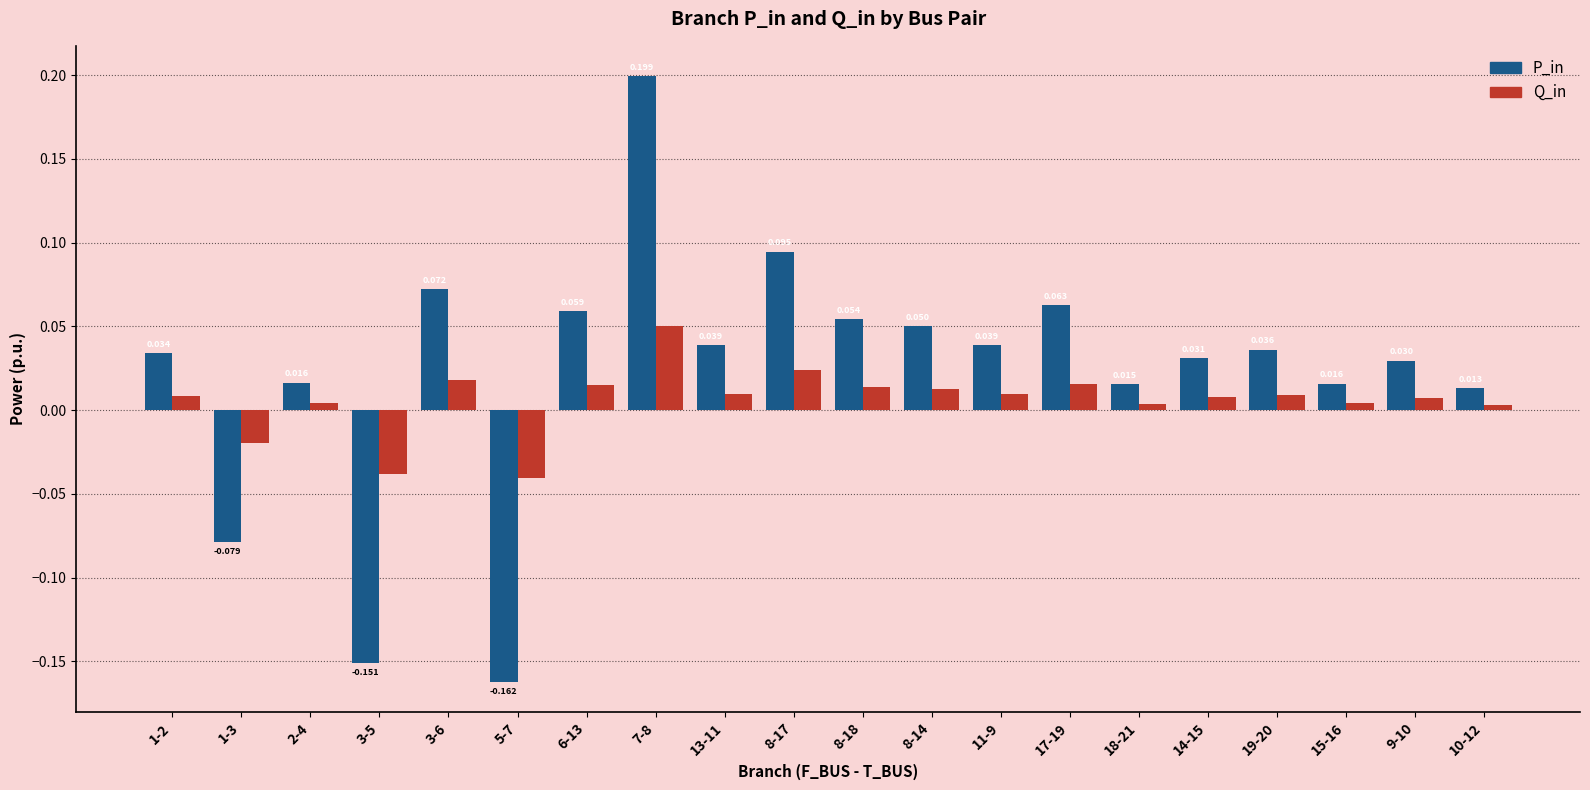

Between 15-16 and 9-10, which series saw the biggest shift?

P_in